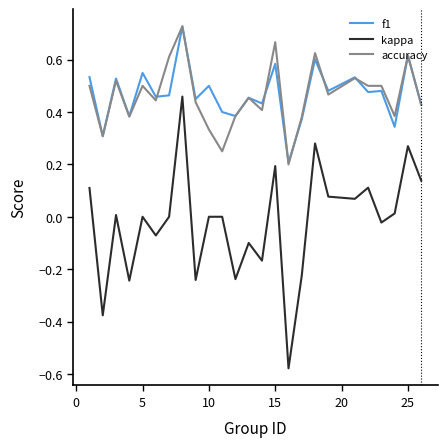

True or false: kappa and f1 intersect in this chart.

False